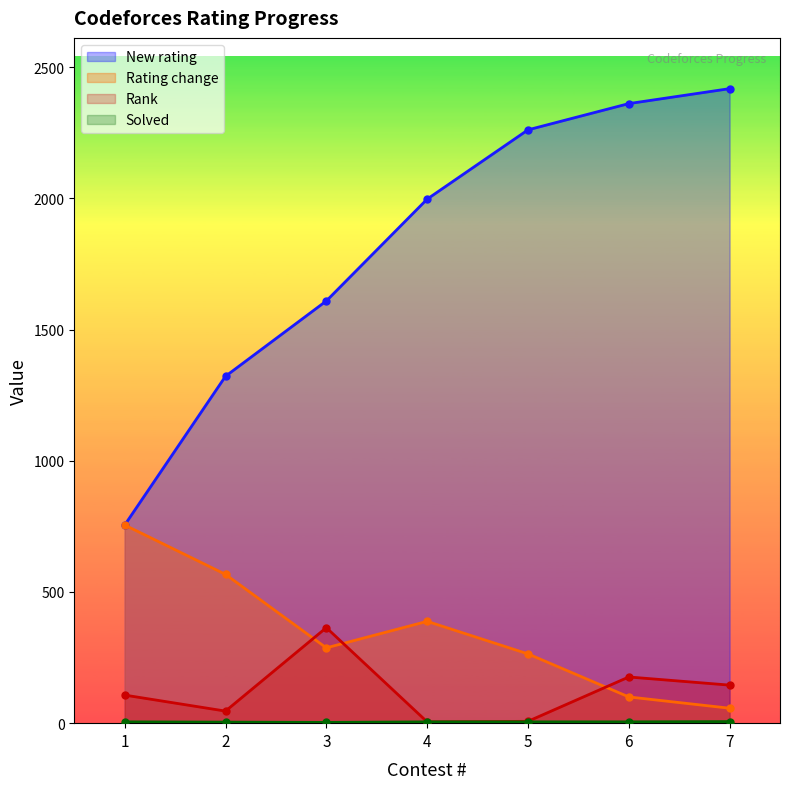

Rank the categories by New rating value from lowest to highest.

1, 2, 3, 4, 5, 6, 7